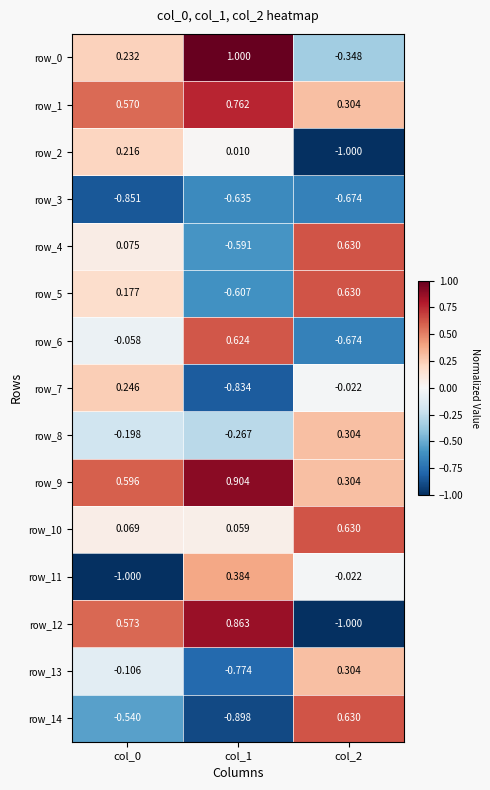

Is the value of row_6 at col_2 greater than the value of row_11 at col_0?

Yes